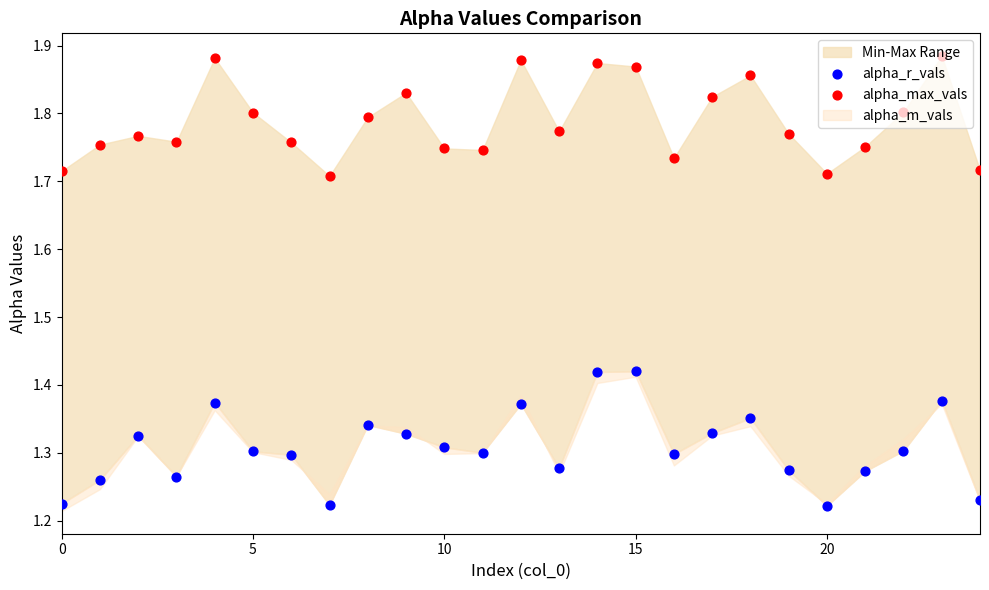

At which category is the sum across all series the highest?

14